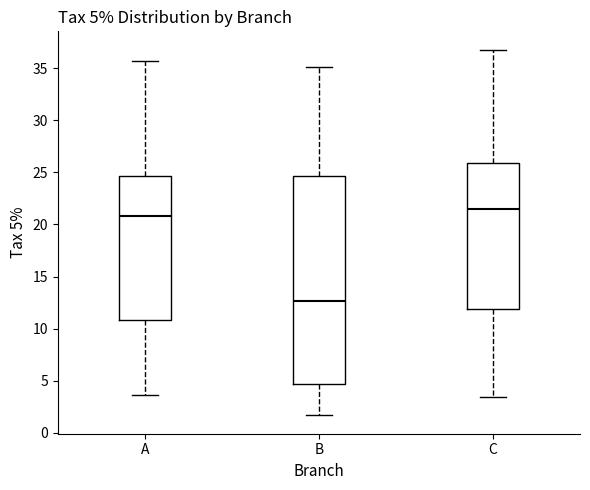

Which box's median line is the highest?

C